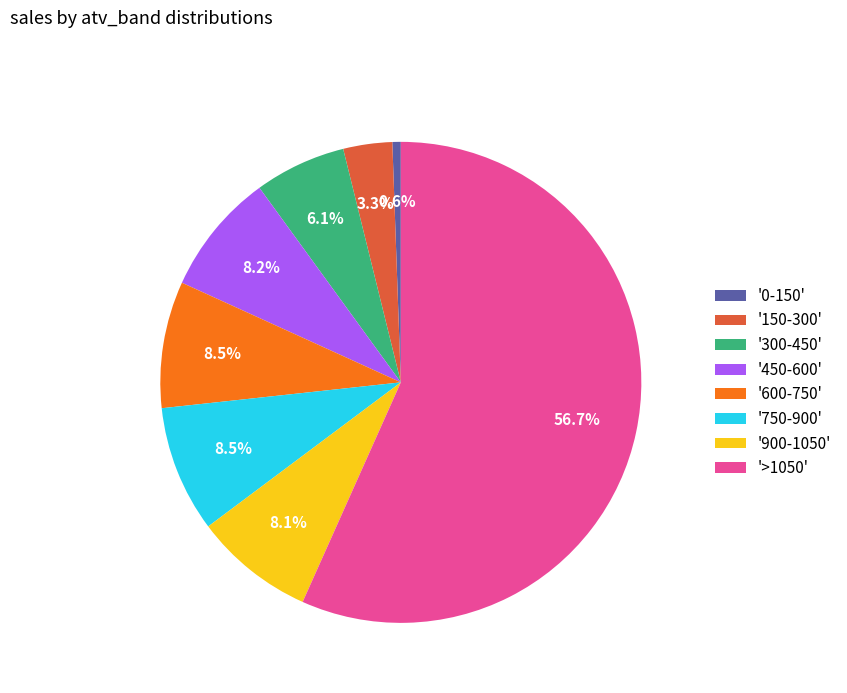

Between '300-450' and '450-600', which is larger?

'450-600'